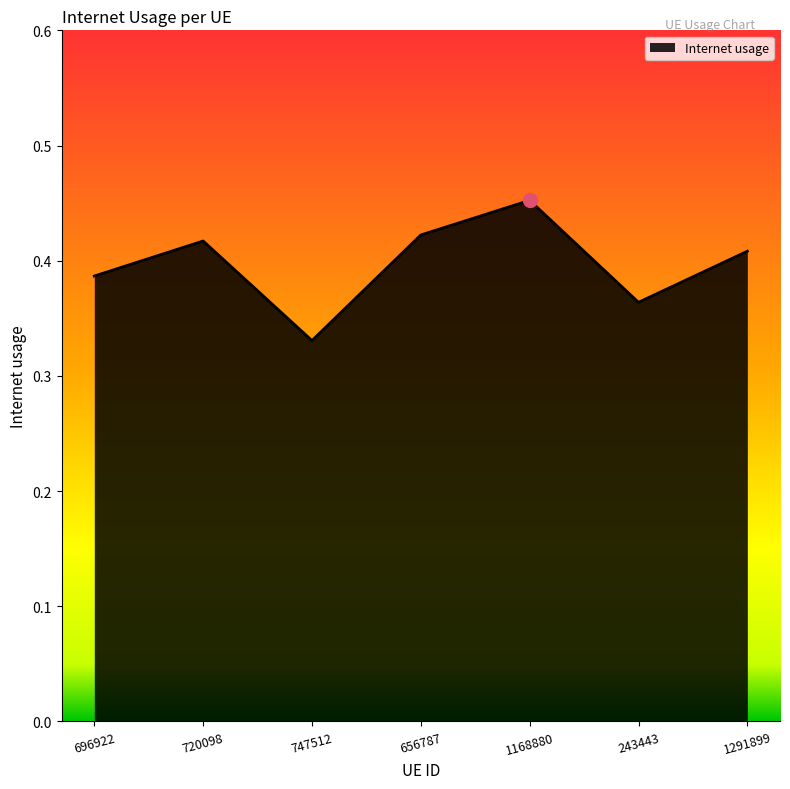

Between 720098 and 747512, which is larger?

720098